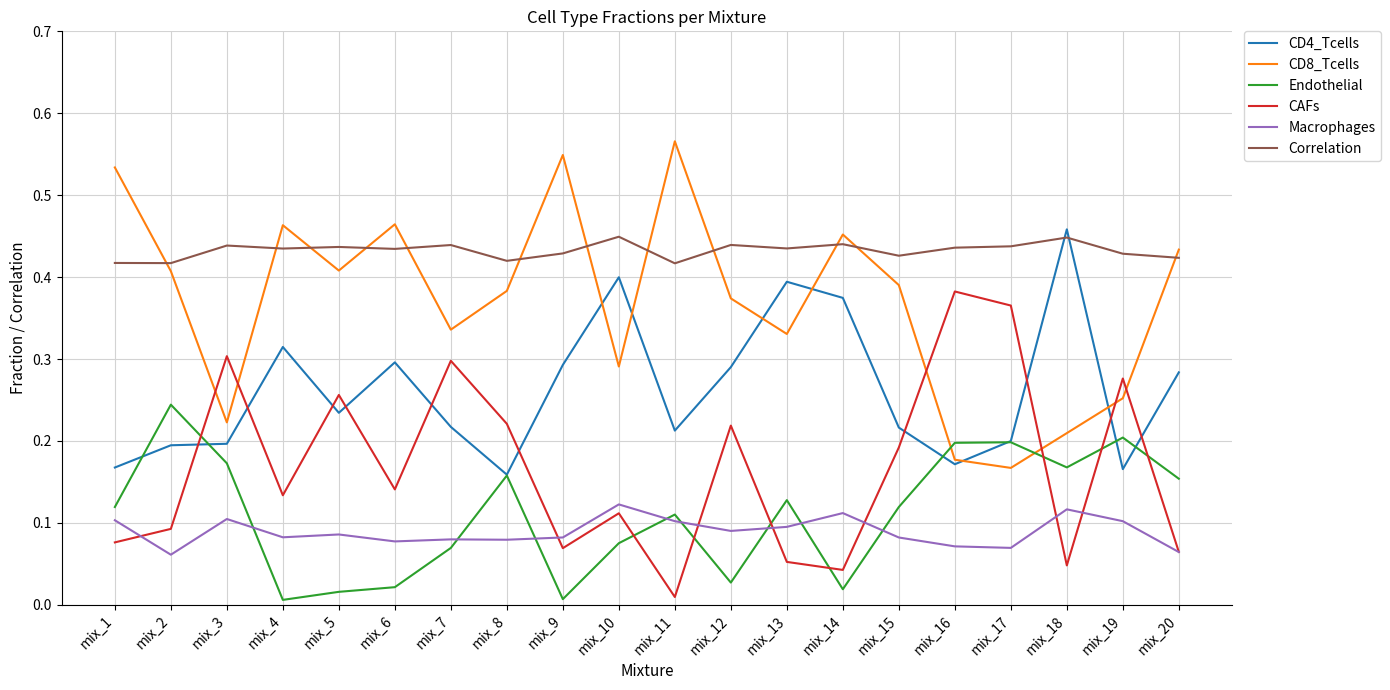

Between mix_6 and mix_18, which series saw the biggest shift?

CD8_Tcells